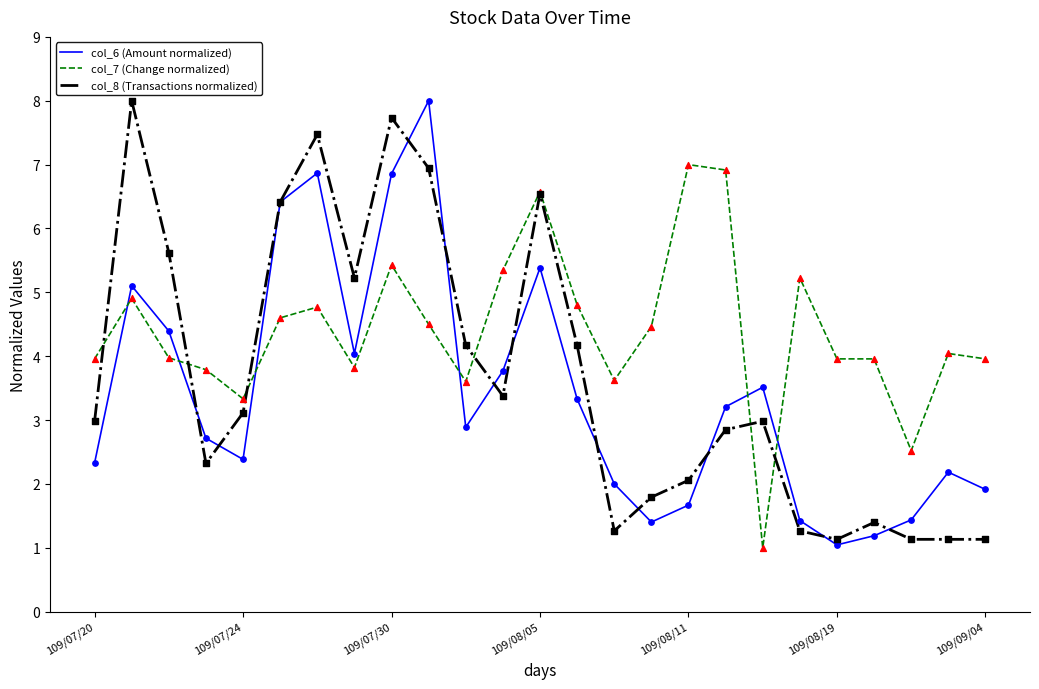

At how many categories does at least one series exceed 1?

25